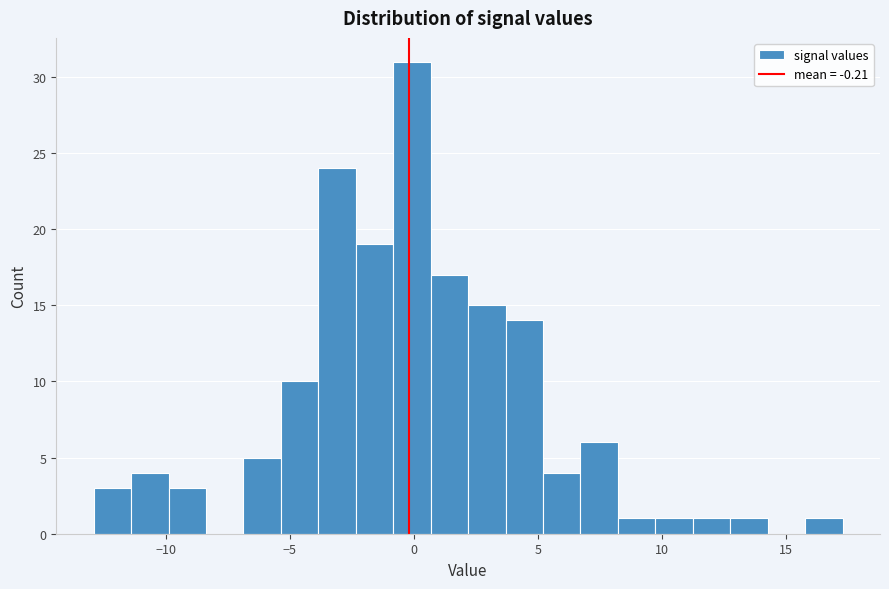

Read against the x-axis, roughly where is the centre of the tallest bar?

0.0